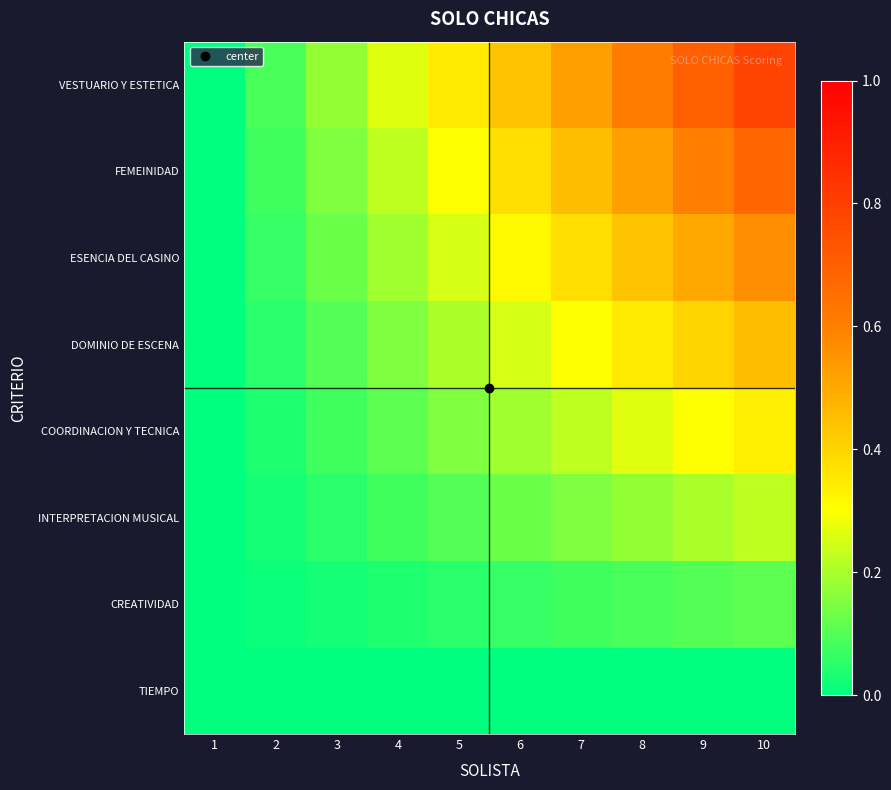

What is the difference between the highest and lowest values at 2?

0.1